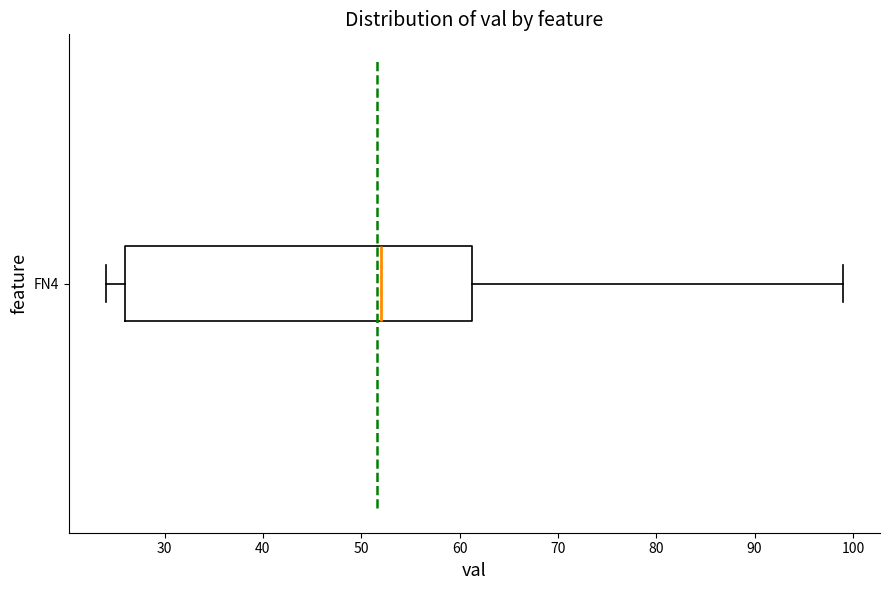

Transcribe this box plot: give where the median line is, the range the box spans, and where the two whiskers end, as read against the x-axis. The values are not printed on the chart, so give them approximately, as read against the axis.

median 52, box 26 to 61, whiskers 24 to 99